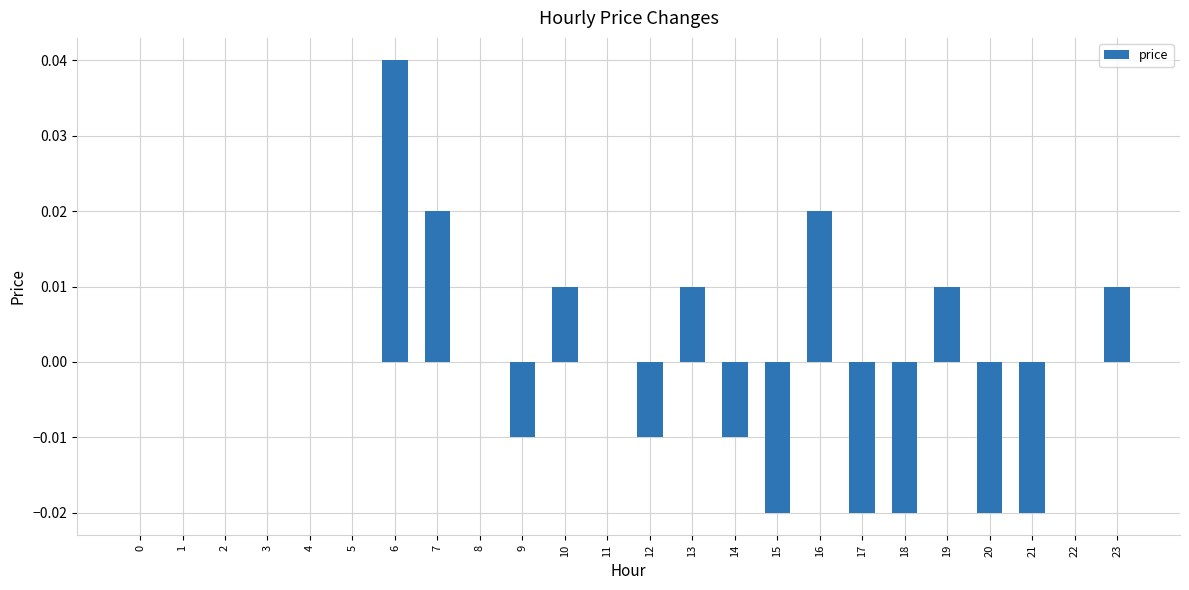

Are the bars grouped side by side (vs. stacked)?

No